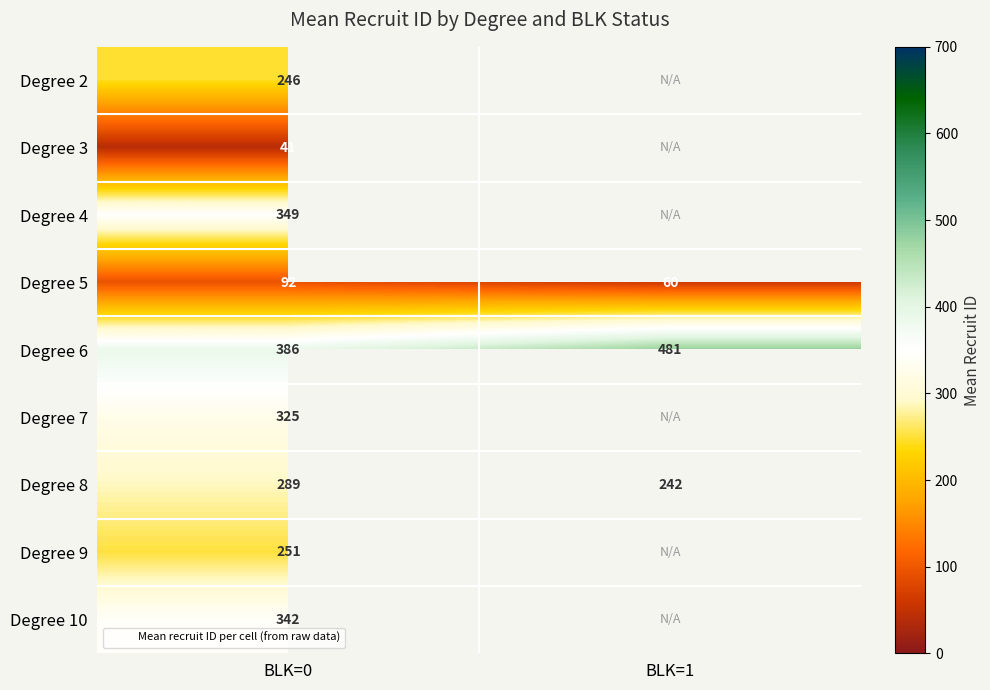

At how many categories does at least one series exceed 396?

1